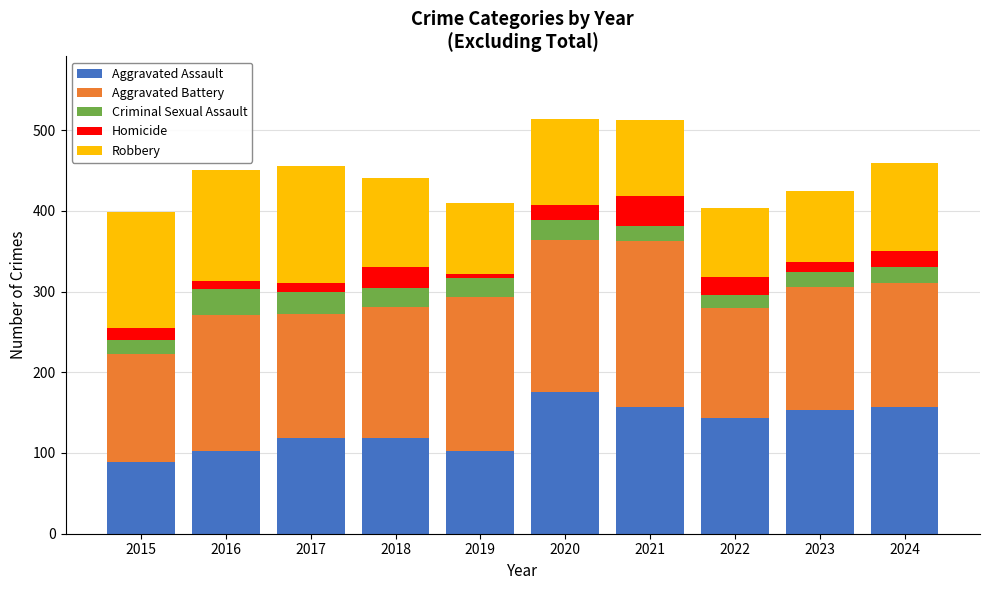

Are the bars horizontal?

No